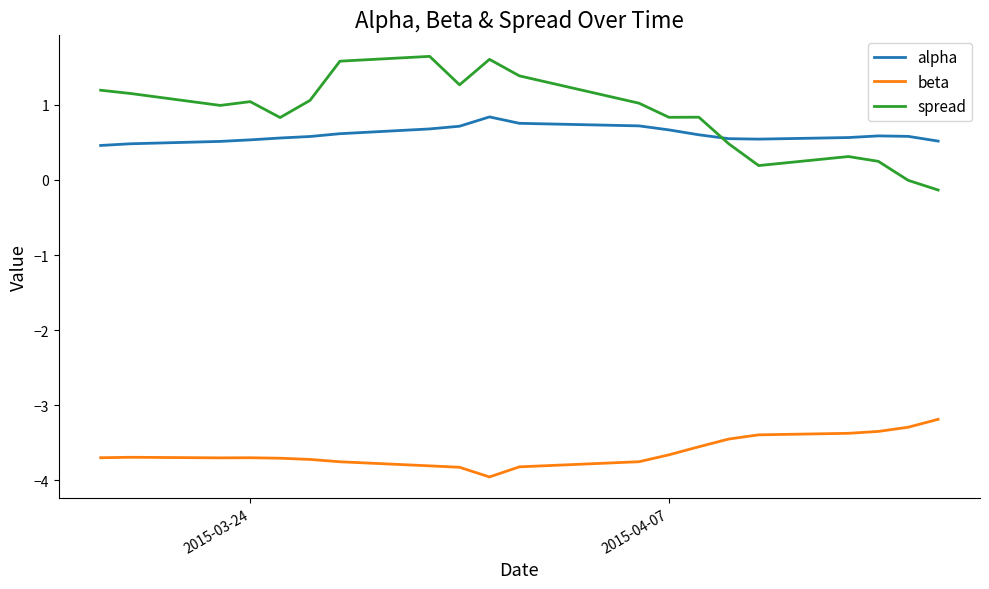

What is the lowest value of the beta series?

-4.0